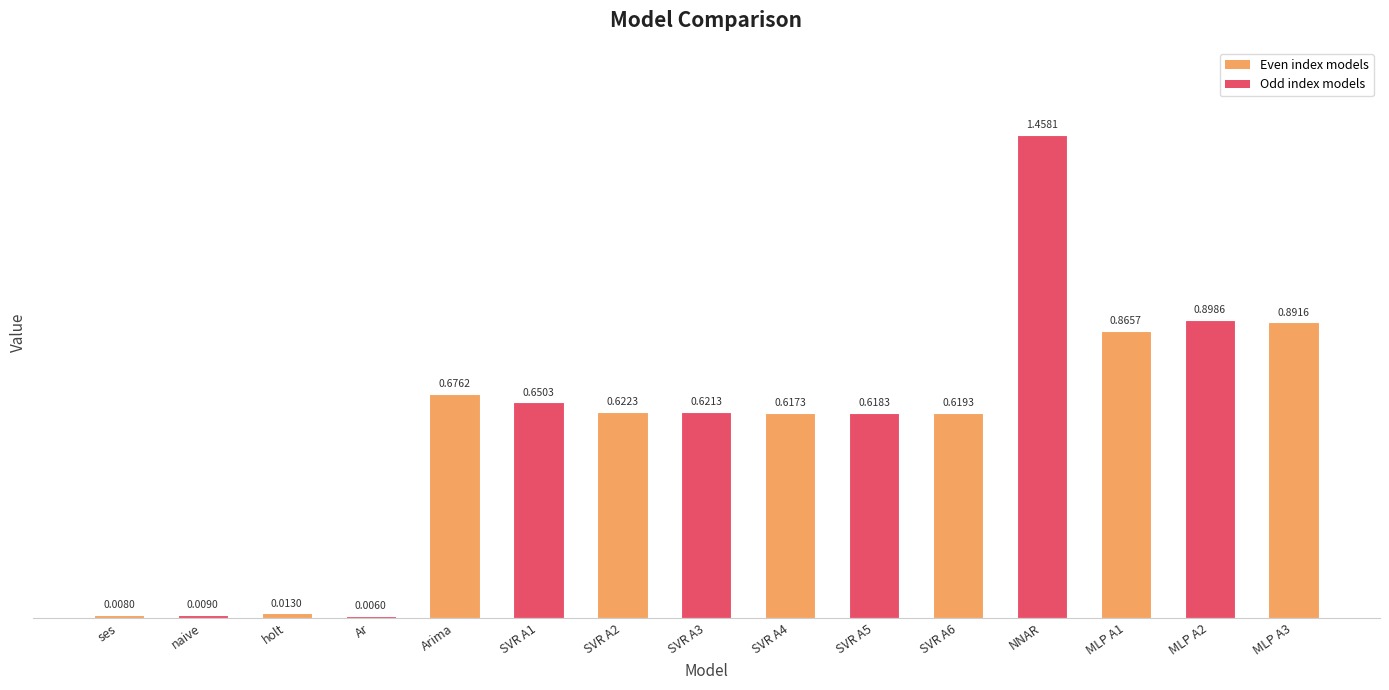

The chart shows a value of 1.0 at SVR A4. True or false?

False